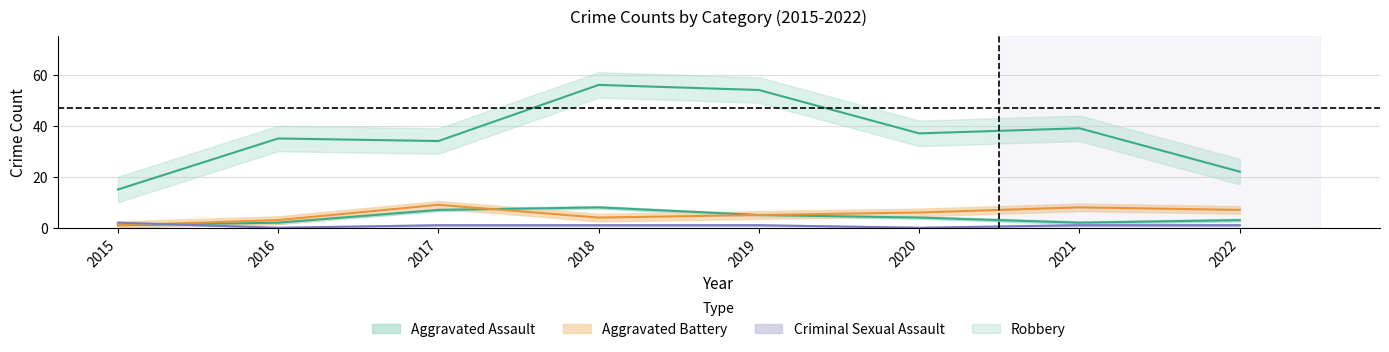

At which category is the sum across all series the highest?

2018